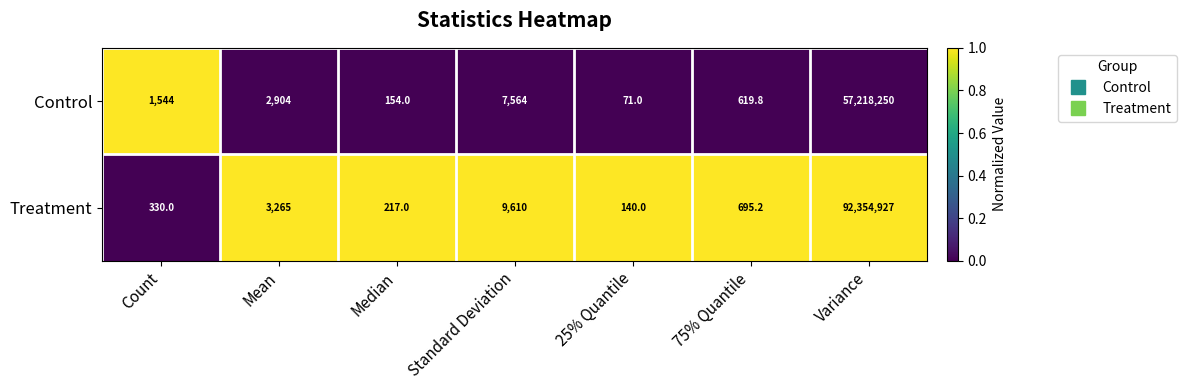

Reading left to right, list all the values displayed in this chart.

Control: Count=1544.0	Mean=2904.0	Median=154.0	Standard Deviation=7564.0	25% Quantile=71.0	75% Quantile=619.8	Variance=57218250.0
Treatment: Count=330.0	Mean=3265.0	Median=217.0	Standard Deviation=9610.0	25% Quantile=140.0	75% Quantile=695.2	Variance=92354927.0